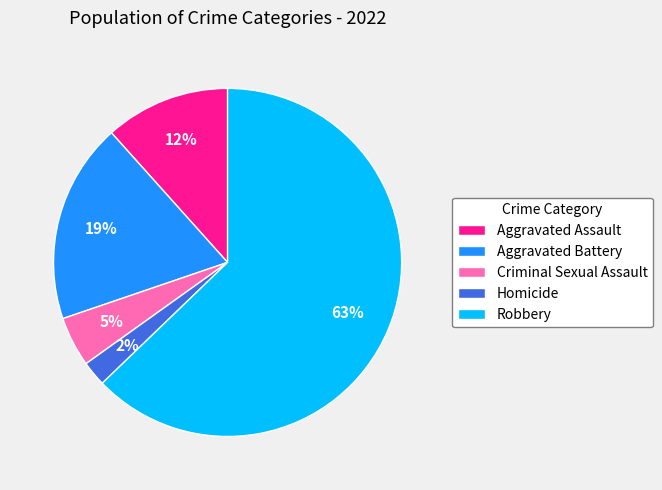

Which has a higher value, Robbery or Aggravated Assault?

Robbery